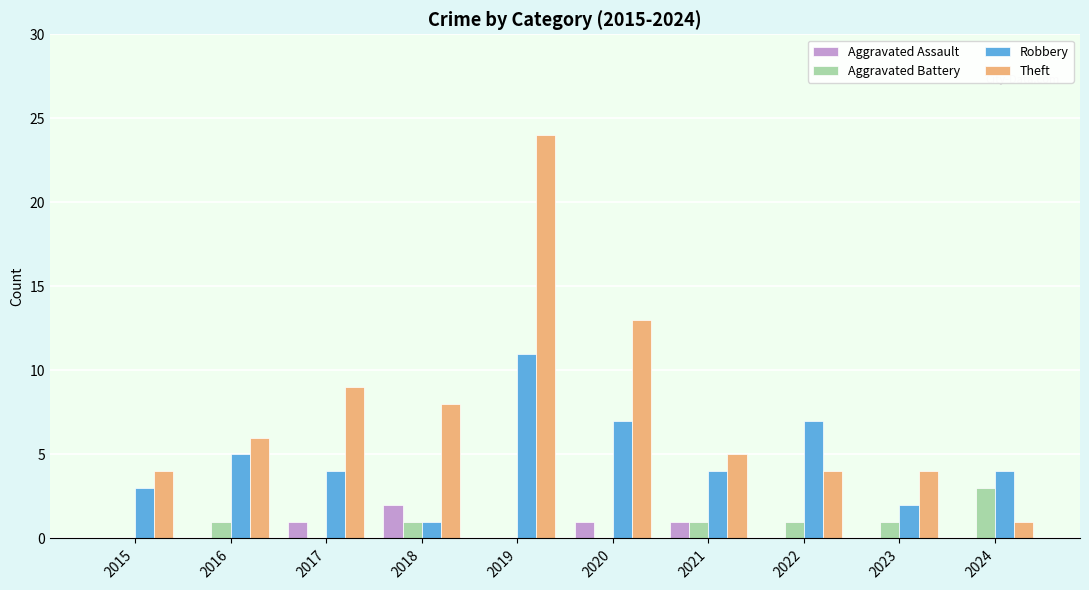

Reading left to right, transcribe all the data shown in this chart.

Aggravated Assault: 2015=0	2016=0	2017=1	2018=2	2019=0	2020=1	2021=1	2022=0	2023=0	2024=0
Aggravated Battery: 2015=0	2016=1	2017=0	2018=1	2019=0	2020=0	2021=1	2022=1	2023=1	2024=3
Robbery: 2015=3	2016=5	2017=4	2018=1	2019=11	2020=7	2021=4	2022=7	2023=2	2024=4
Theft: 2015=4	2016=6	2017=9	2018=8	2019=24	2020=13	2021=5	2022=4	2023=4	2024=1